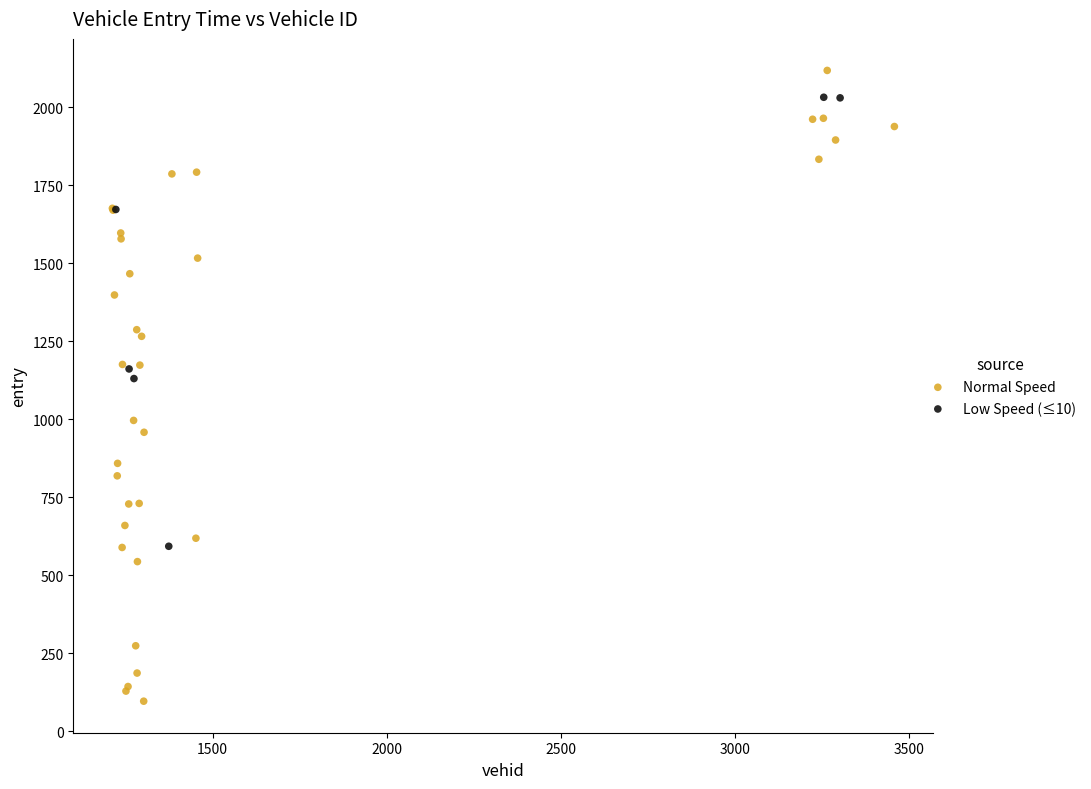

Which series has the largest Y range (max minus min)?

Normal Speed